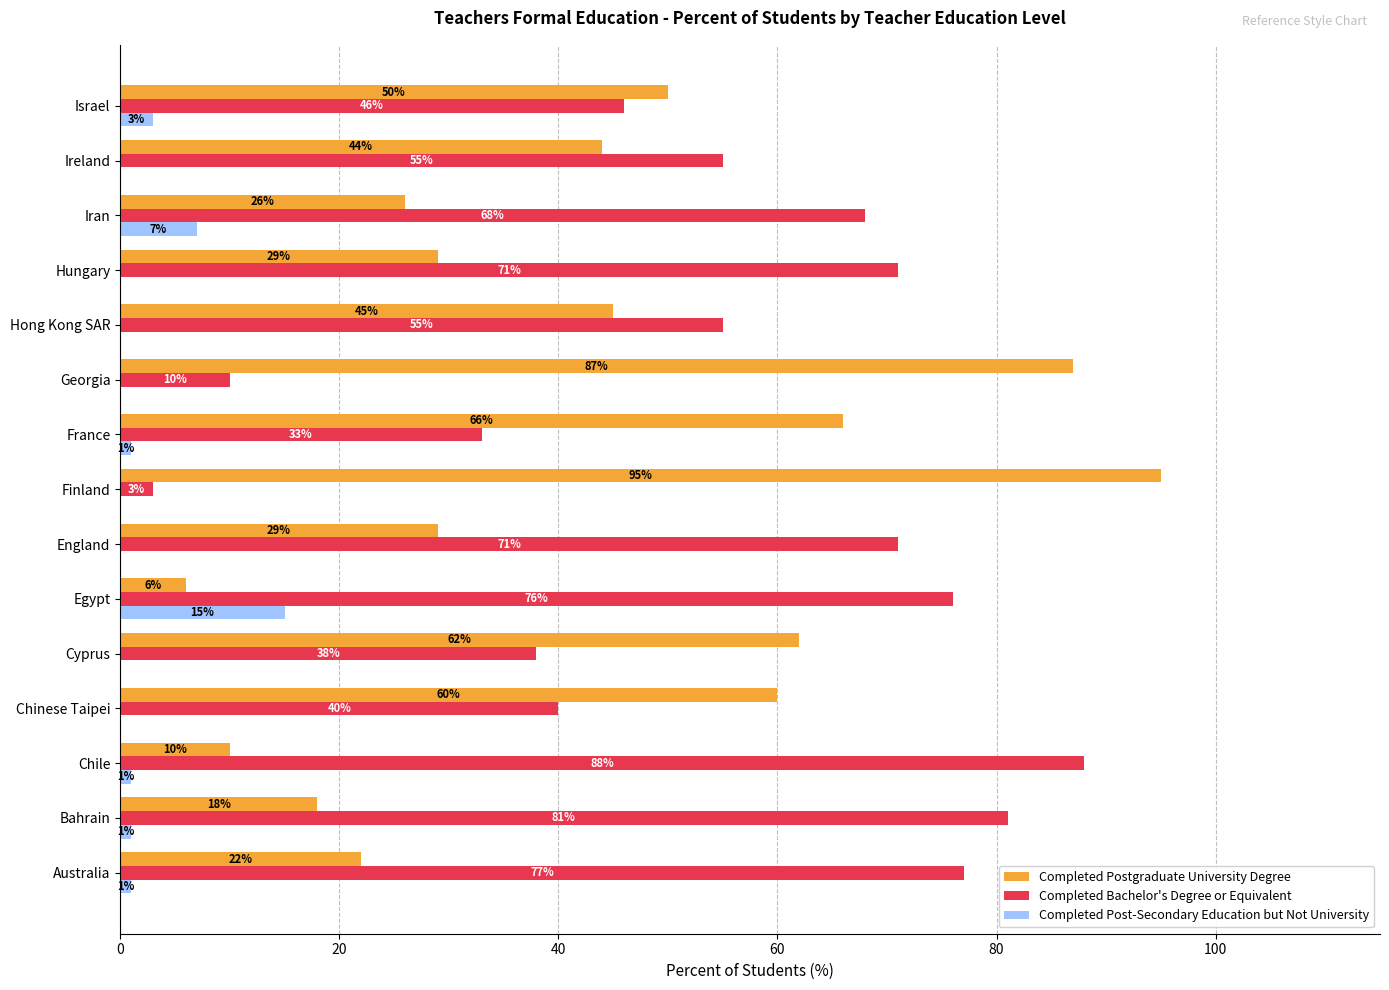

Which category has the highest value across all series?

Finland